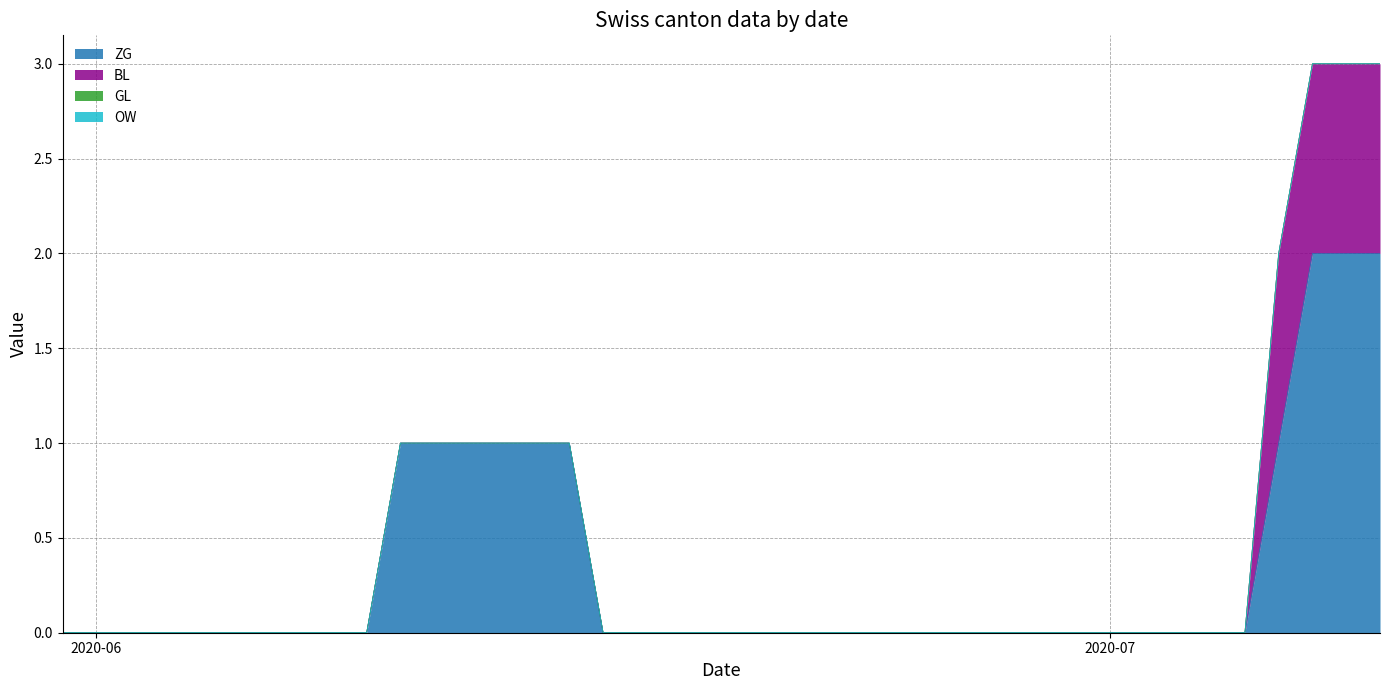

Reading left to right, extract all data points from this chart.

ZG: 2020-05-31=0	2020-06-01=0	2020-06-02=0	2020-06-03=0	2020-06-04=0	2020-06-05=0	2020-06-06=0	2020-06-07=0	2020-06-08=0	2020-06-09=0	2020-06-10=1	2020-06-11=1	2020-06-12=1	2020-06-13=1	2020-06-14=1	2020-06-15=1	2020-06-16=0	2020-06-17=0	2020-06-18=0	2020-06-19=0	2020-06-20=0	2020-06-21=0	2020-06-22=0	2020-06-23=0	2020-06-24=0	2020-06-25=0	2020-06-26=0	2020-06-27=0	2020-06-28=0	2020-06-29=0	2020-06-30=0	2020-07-01=0	2020-07-02=0	2020-07-03=0	2020-07-04=0	2020-07-05=0	2020-07-06=1	2020-07-07=2	2020-07-08=2	2020-07-09=2
BL: 2020-05-31=0	2020-06-01=0	2020-06-02=0	2020-06-03=0	2020-06-04=0	2020-06-05=0	2020-06-06=0	2020-06-07=0	2020-06-08=0	2020-06-09=0	2020-06-10=0	2020-06-11=0	2020-06-12=0	2020-06-13=0	2020-06-14=0	2020-06-15=0	2020-06-16=0	2020-06-17=0	2020-06-18=0	2020-06-19=0	2020-06-20=0	2020-06-21=0	2020-06-22=0	2020-06-23=0	2020-06-24=0	2020-06-25=0	2020-06-26=0	2020-06-27=0	2020-06-28=0	2020-06-29=0	2020-06-30=0	2020-07-01=0	2020-07-02=0	2020-07-03=0	2020-07-04=0	2020-07-05=0	2020-07-06=1	2020-07-07=1	2020-07-08=1	2020-07-09=1
GL: 2020-05-31=0	2020-06-01=0	2020-06-02=0	2020-06-03=0	2020-06-04=0	2020-06-05=0	2020-06-06=0	2020-06-07=0	2020-06-08=0	2020-06-09=0	2020-06-10=0	2020-06-11=0	2020-06-12=0	2020-06-13=0	2020-06-14=0	2020-06-15=0	2020-06-16=0	2020-06-17=0	2020-06-18=0	2020-06-19=0	2020-06-20=0	2020-06-21=0	2020-06-22=0	2020-06-23=0	2020-06-24=0	2020-06-25=0	2020-06-26=0	2020-06-27=0	2020-06-28=0	2020-06-29=0	2020-06-30=0	2020-07-01=0	2020-07-02=0	2020-07-03=0	2020-07-04=0	2020-07-05=0	2020-07-06=0	2020-07-07=0	2020-07-08=0	2020-07-09=0
OW: 2020-05-31=0	2020-06-01=0	2020-06-02=0	2020-06-03=0	2020-06-04=0	2020-06-05=0	2020-06-06=0	2020-06-07=0	2020-06-08=0	2020-06-09=0	2020-06-10=0	2020-06-11=0	2020-06-12=0	2020-06-13=0	2020-06-14=0	2020-06-15=0	2020-06-16=0	2020-06-17=0	2020-06-18=0	2020-06-19=0	2020-06-20=0	2020-06-21=0	2020-06-22=0	2020-06-23=0	2020-06-24=0	2020-06-25=0	2020-06-26=0	2020-06-27=0	2020-06-28=0	2020-06-29=0	2020-06-30=0	2020-07-01=0	2020-07-02=0	2020-07-03=0	2020-07-04=0	2020-07-05=0	2020-07-06=0	2020-07-07=0	2020-07-08=0	2020-07-09=0